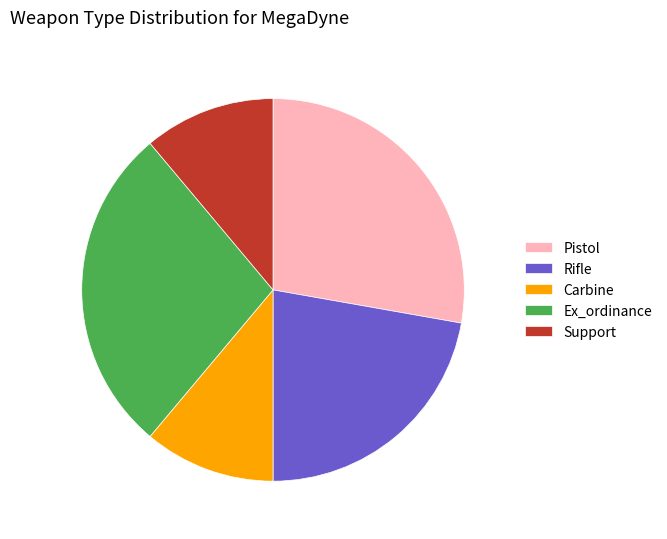

The Ex_ordinance slice represents 28% of the pie. True or false?

True